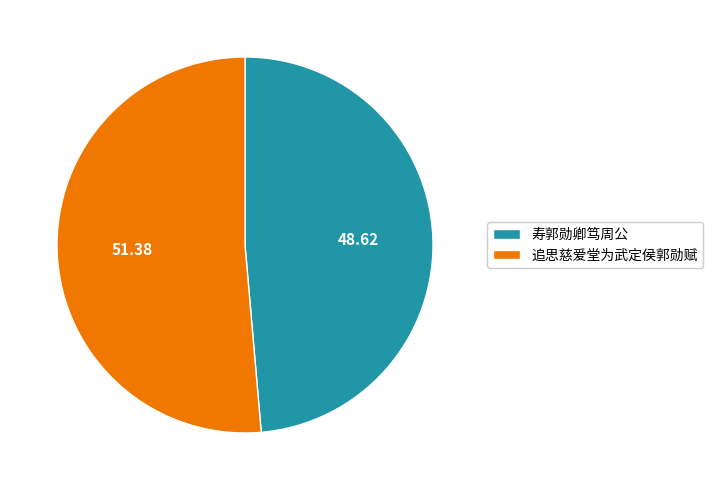

Approximately how many times larger is the value at 追思慈爱堂为武定侯郭勋赋 compared to 寿郭勋卿笃周公?

1.1